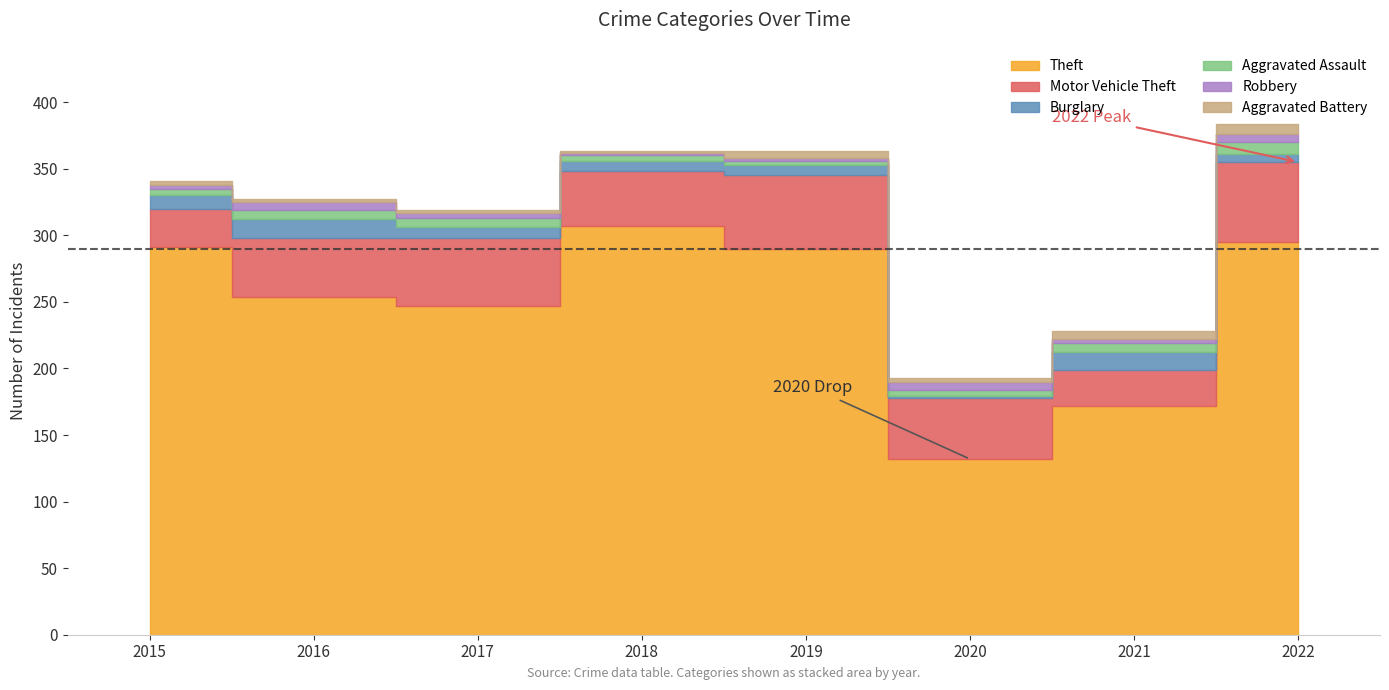

Does the chart have visible grid lines?

No